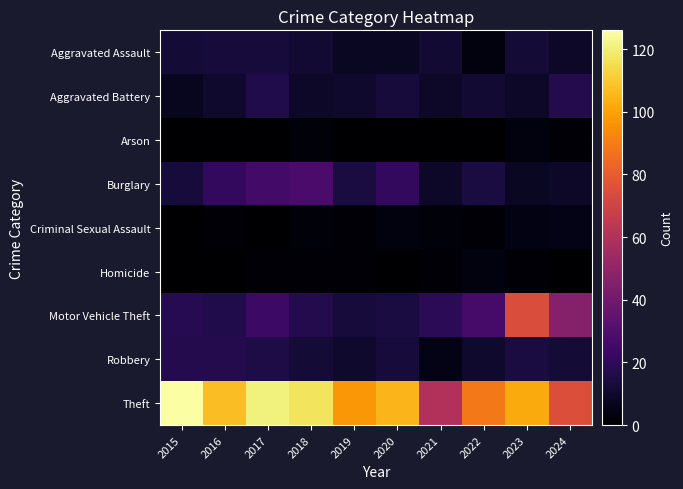

Reading left to right, extract all data points from this chart.

Aggravated Assault: 2015=12	2016=13	2017=13	2018=11	2019=8	2020=8	2021=11	2022=3	2023=12	2024=9
Aggravated Battery: 2015=7	2016=10	2017=16	2018=9	2019=10	2020=13	2021=9	2022=11	2023=9	2024=17
Arson: 2015=0	2016=0	2017=0	2018=2	2019=0	2020=0	2021=0	2022=0	2023=3	2024=1
Burglary: 2015=13	2016=21	2017=26	2018=28	2019=14	2020=21	2021=9	2022=14	2023=8	2024=9
Criminal Sexual Assault: 2015=0	2016=1	2017=0	2018=2	2019=1	2020=3	2021=2	2022=1	2023=4	2024=5
Homicide: 2015=0	2016=0	2017=1	2018=1	2019=1	2020=0	2021=1	2022=3	2023=1	2024=0
Motor Vehicle Theft: 2015=18	2016=16	2017=24	2018=17	2019=13	2020=14	2021=19	2022=27	2023=74	2024=46
Robbery: 2015=17	2016=17	2017=15	2018=12	2019=10	2020=13	2021=5	2022=10	2023=14	2024=12
Theft: 2015=126	2016=107	2017=121	2018=117	2019=97	2020=105	2021=60	2022=89	2023=102	2024=75